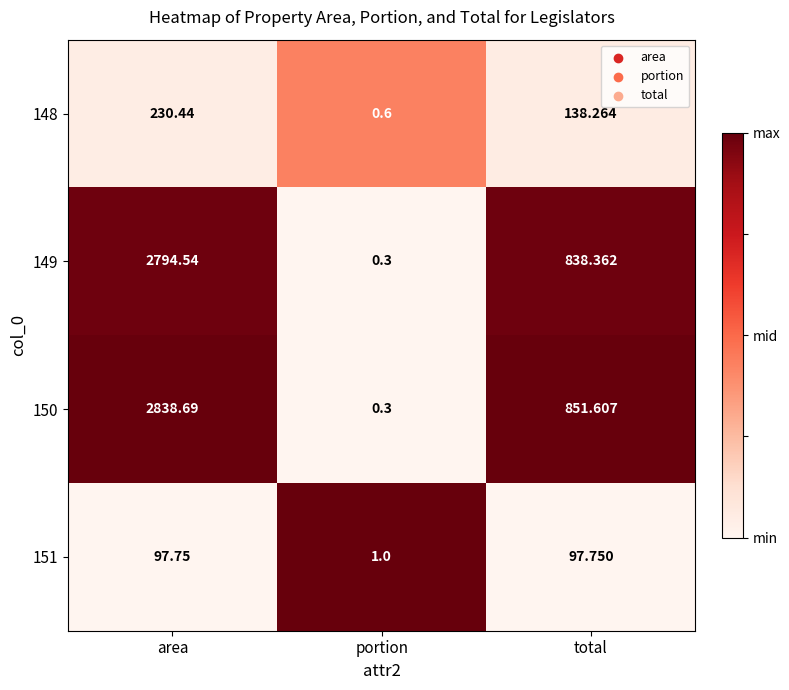

At which category is the sum across all series the highest?

area